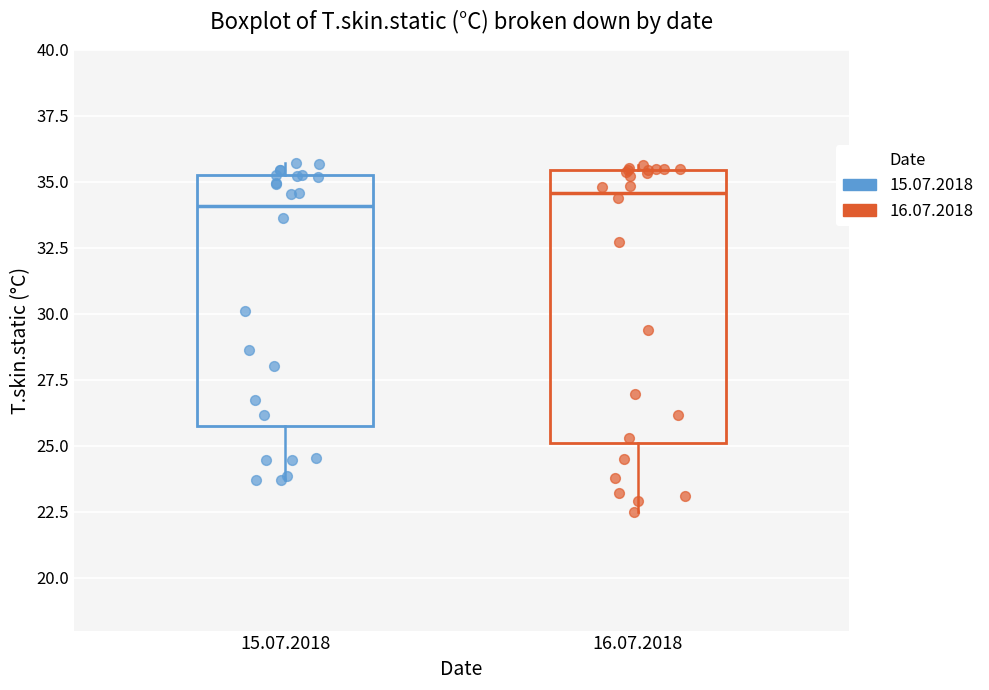

Which box is the tallest, from its lower edge to its upper edge?

16.07.2018